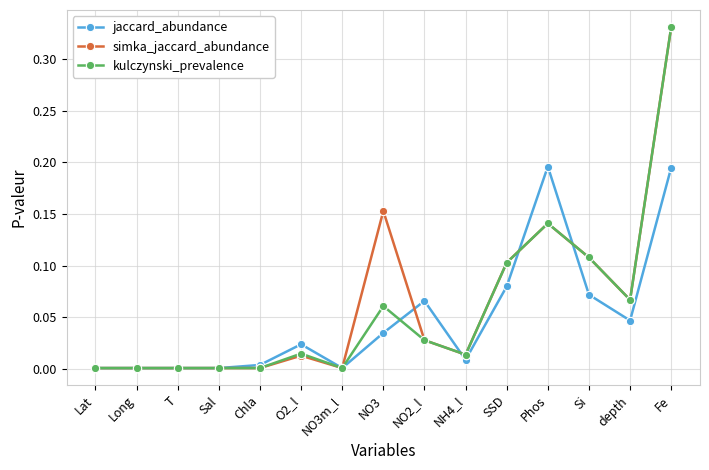

What is the label of the 2nd point from the left?

Long